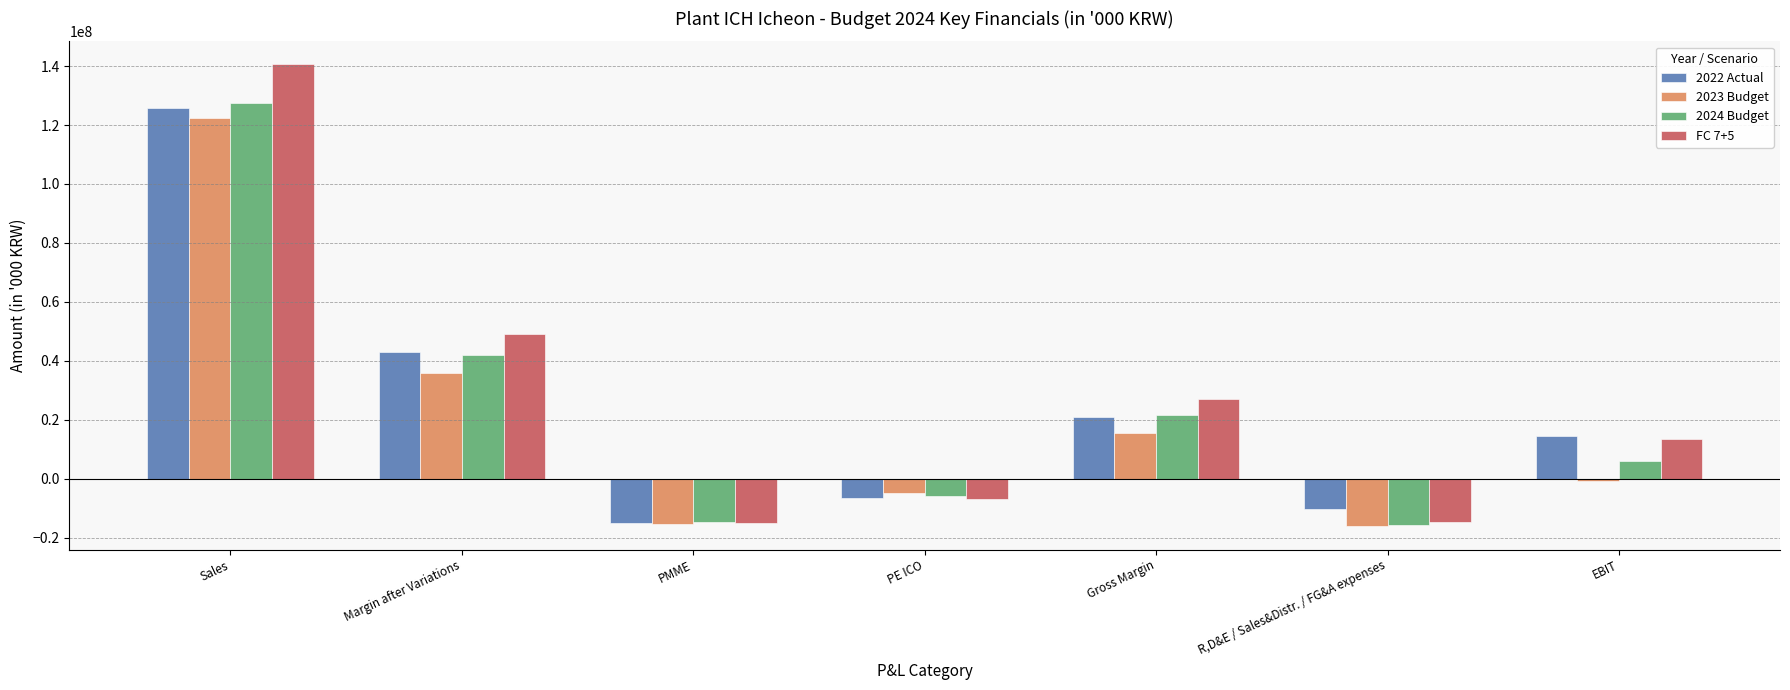

What are all the series names shown in the legend?

2022 Actual, 2023 Budget, 2024 Budget, FC 7+5